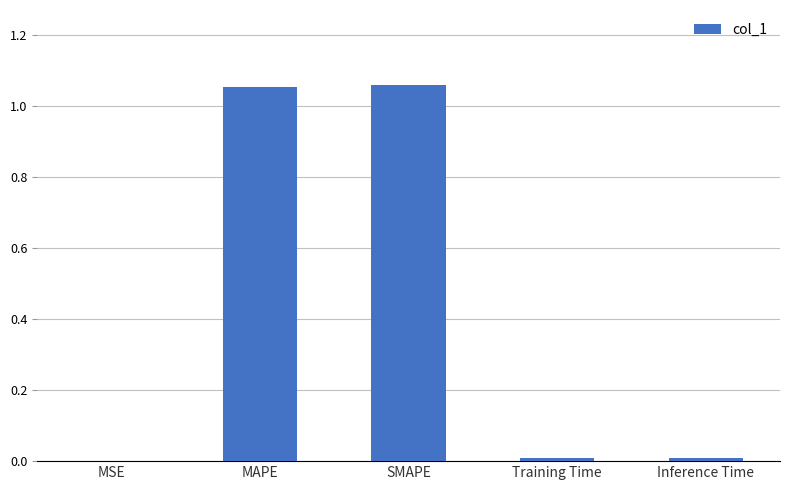

True or false: the data shows 0.0 at MSE.

True